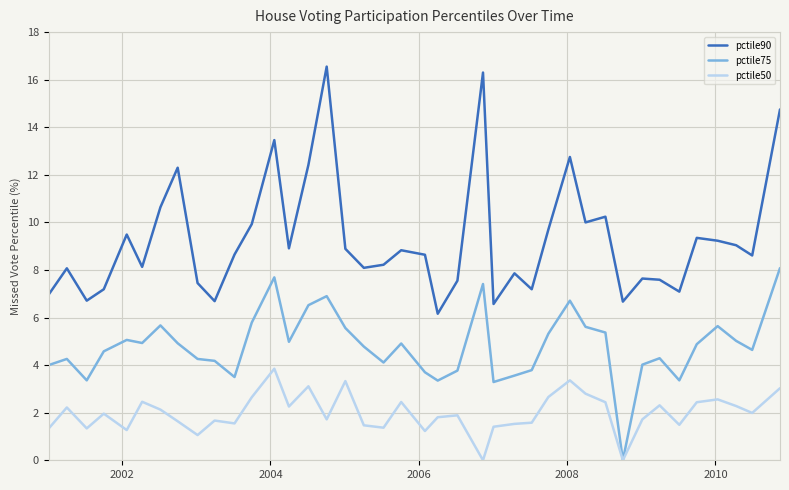

Which series has the largest range (max minus min)?

pctile90